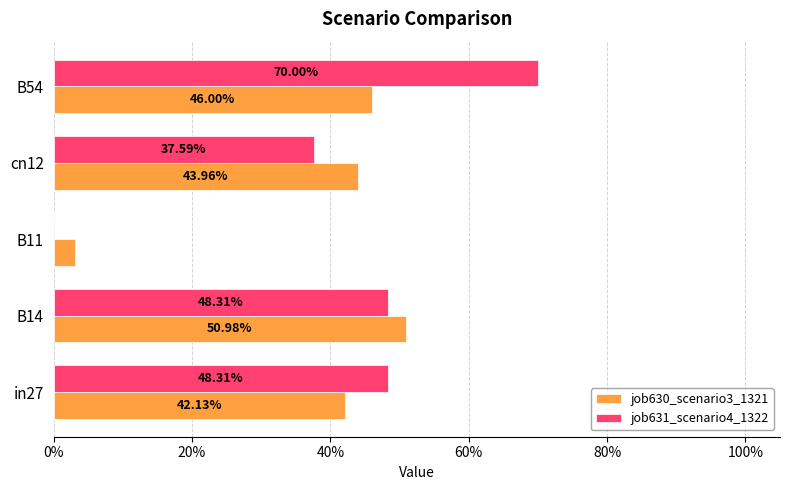

Count the job631_scenario4_1322 values in the range 0 to 1.

5